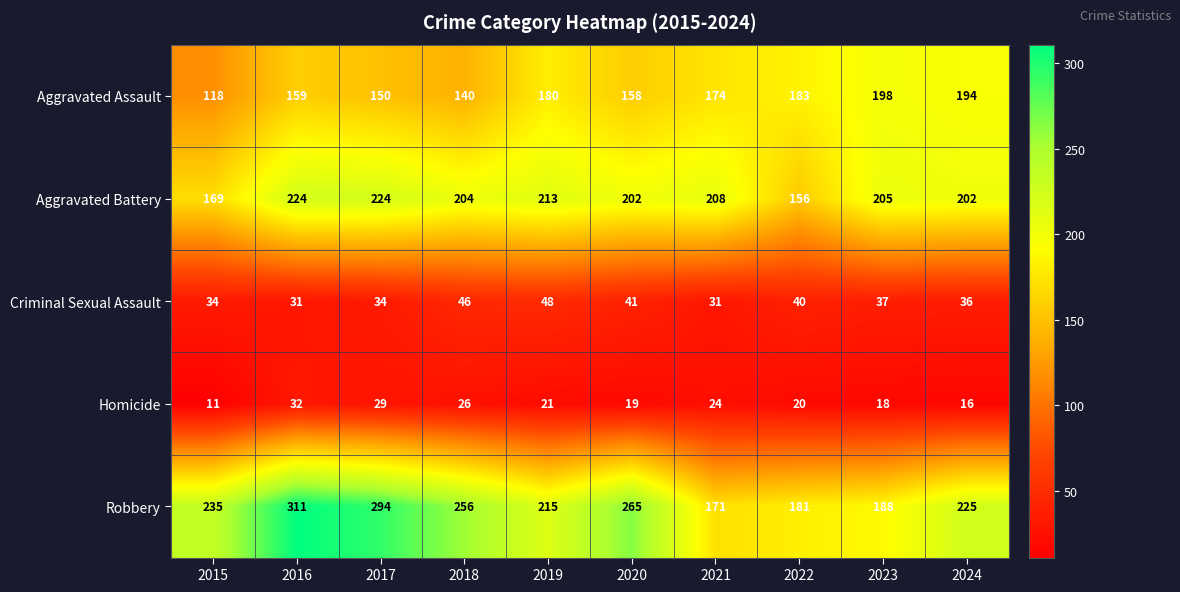

True or false: Aggravated Assault has a value of 33 at 2015.

False